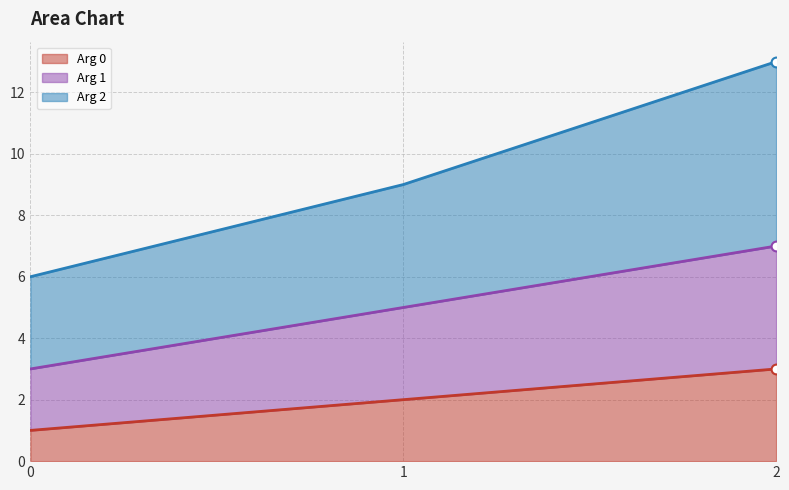

Is the value of Arg 0 at 1 greater than the value of Arg 1 at 1?

No